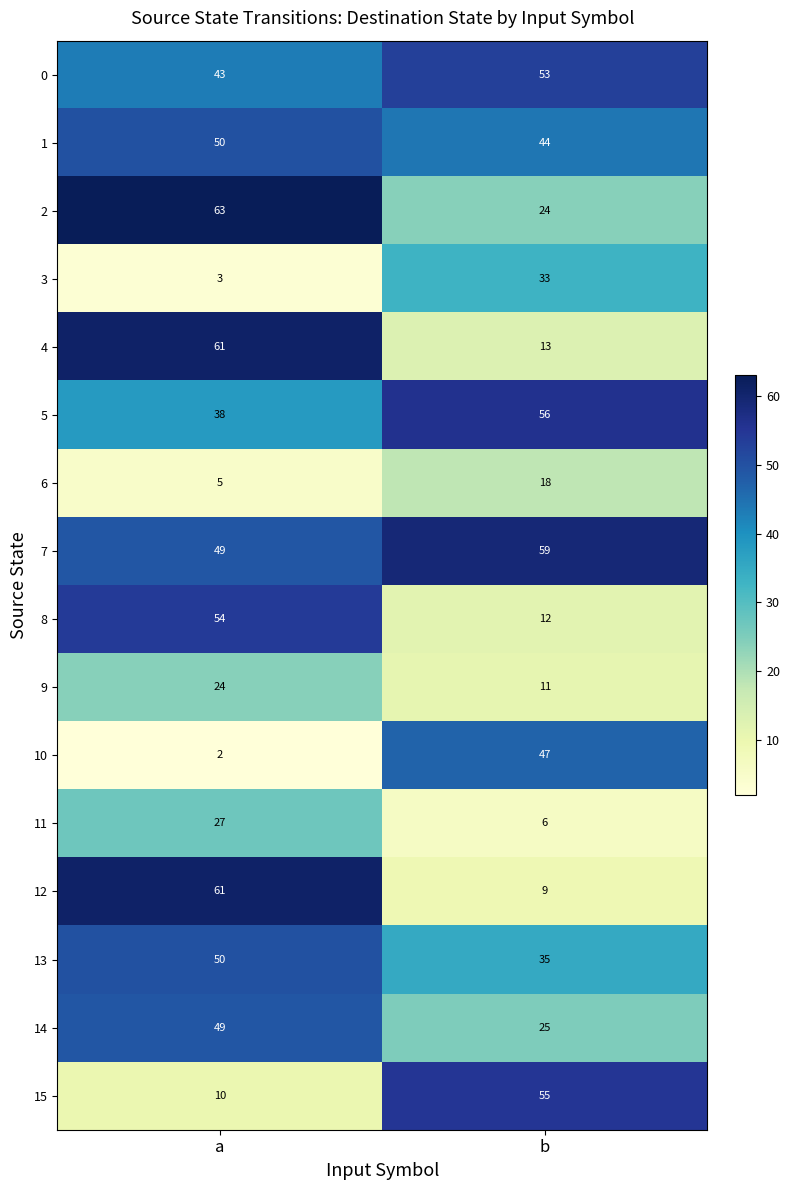

What is the difference between the highest and lowest values at b?

53